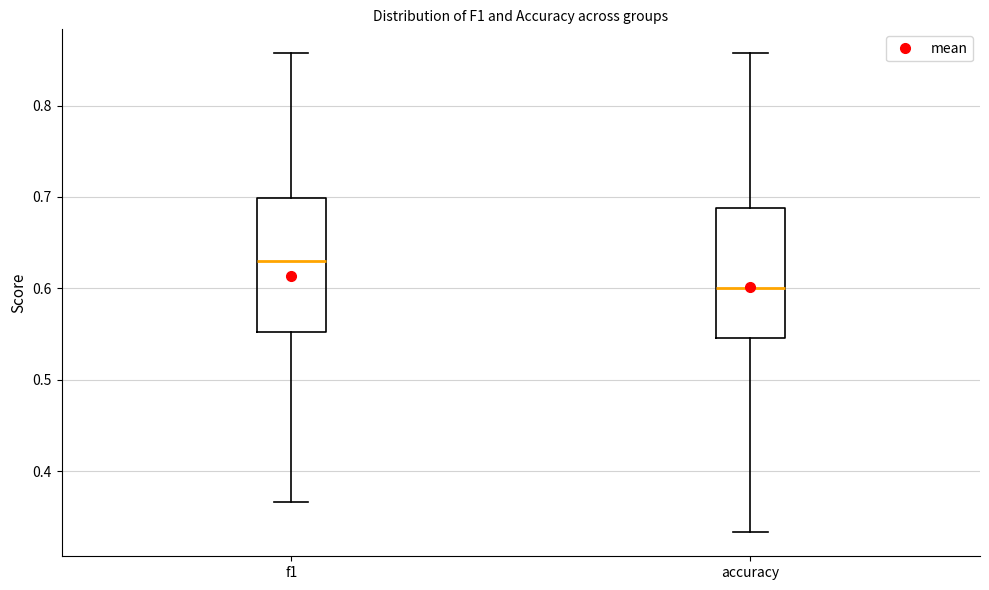

Which box's median line is the lowest?

accuracy